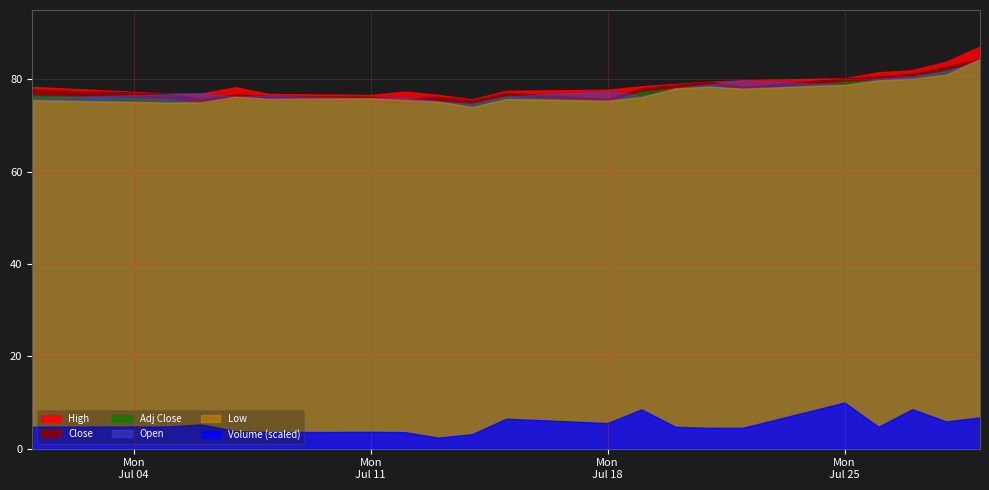

What is the minimum value for Low?

74.0